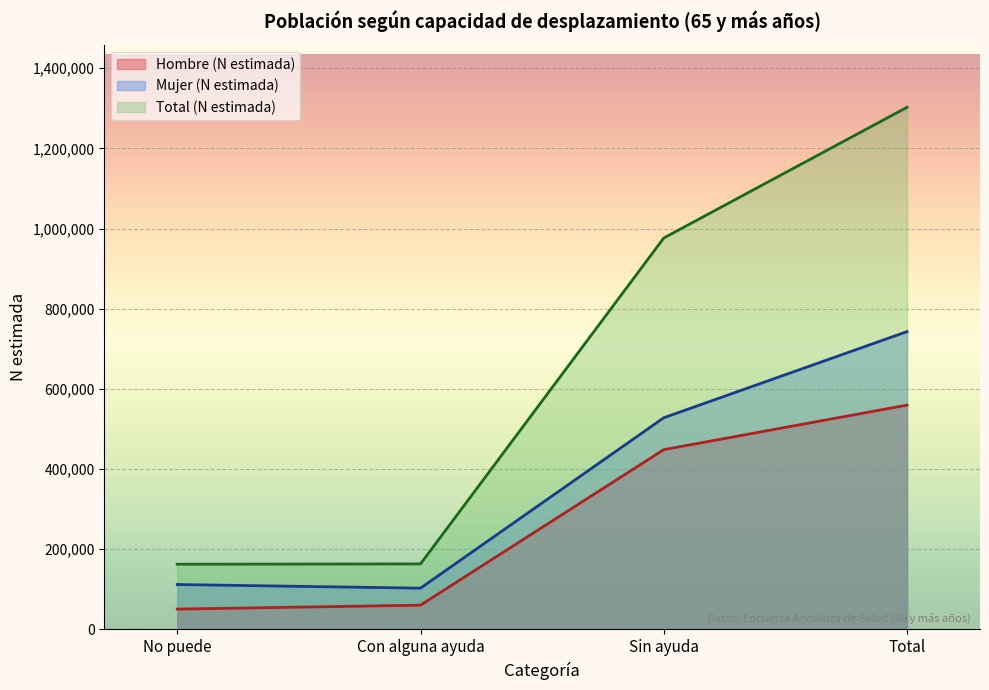

What is the sum of the Mujer (N estimada) values at Sin ayuda and No puede?

640069